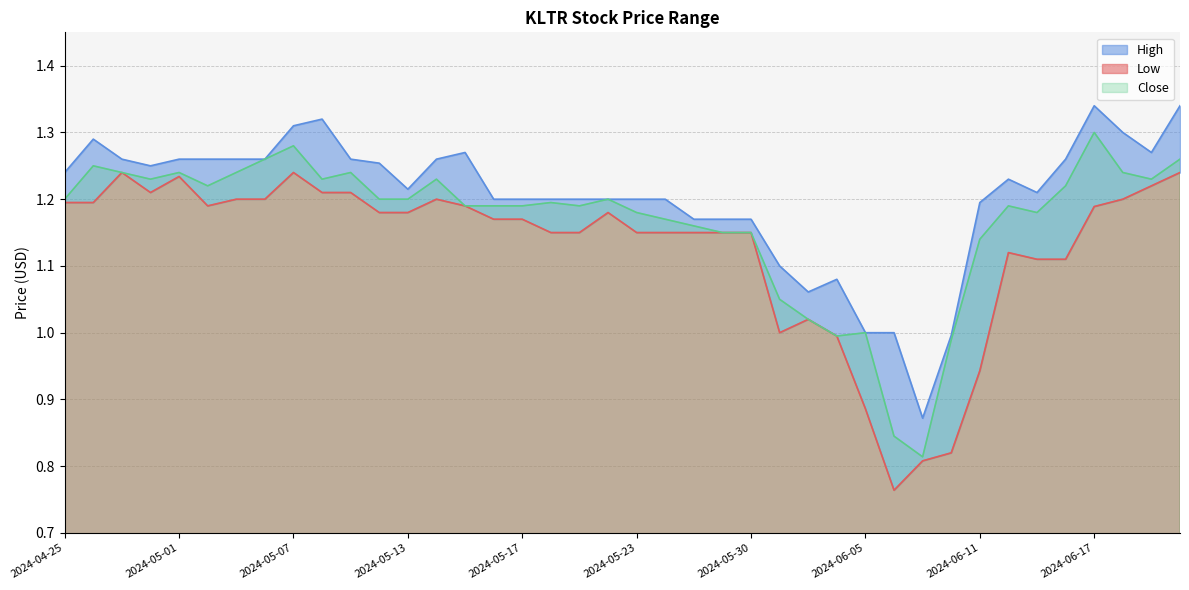

Rank the series at 2024-05-10 from lowest to highest value.

Low, Close, High